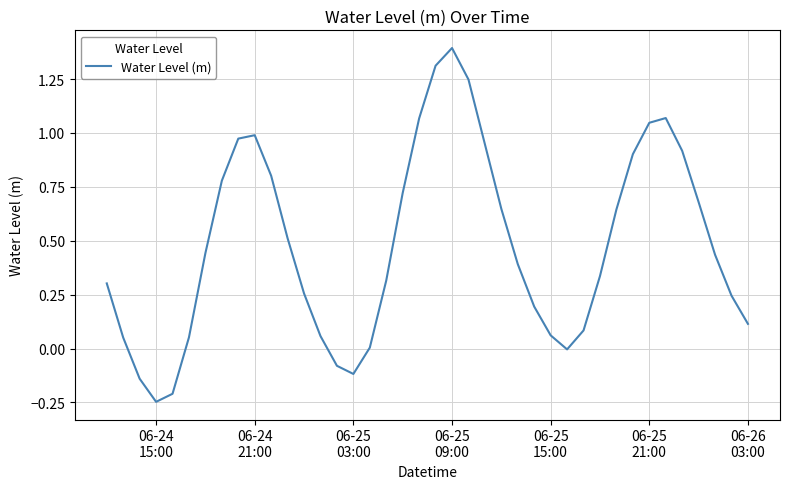

How many categories are shown in the chart?

40